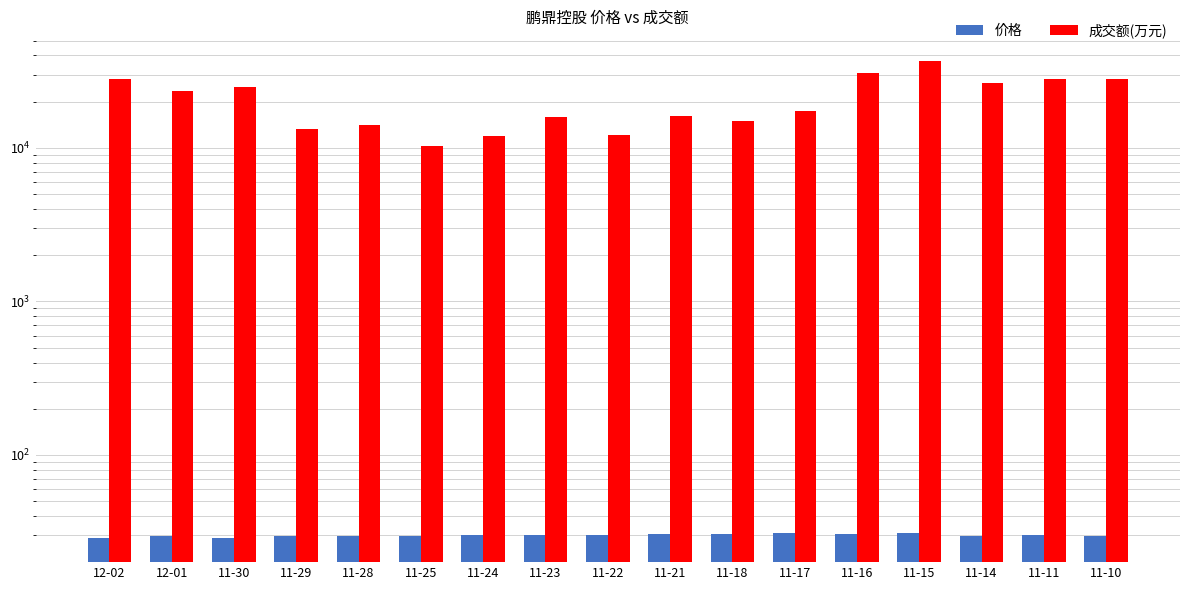

What is the label of the 10th bar from the left?

11-21